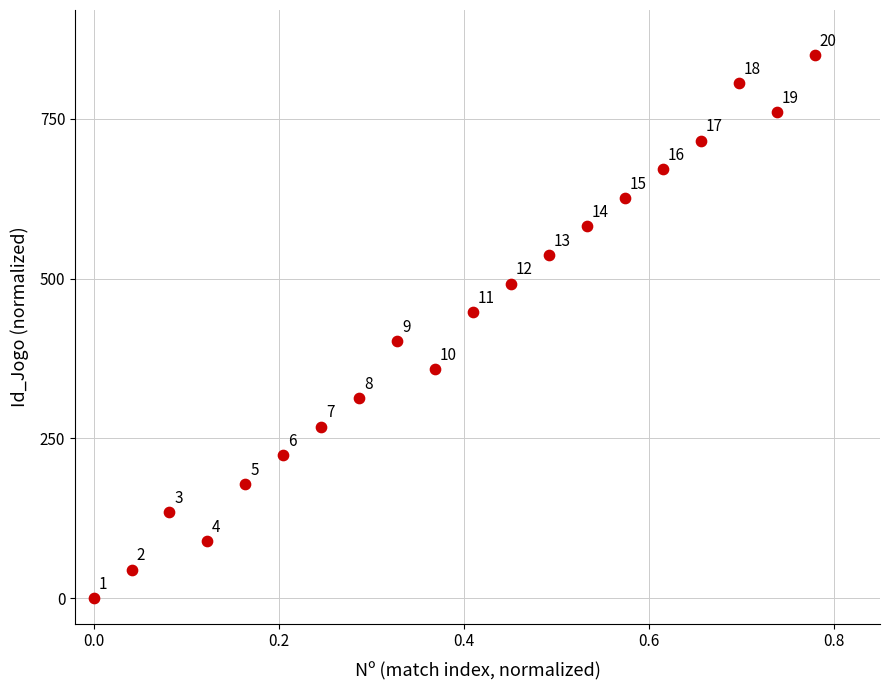

What is the range of Y values (max minus min)?

850.0